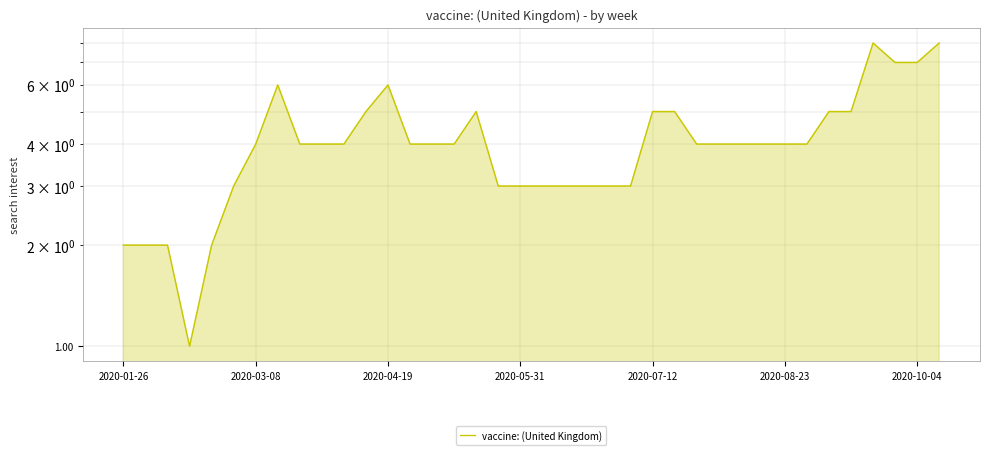

Which label corresponds to the largest value in the chart?

34